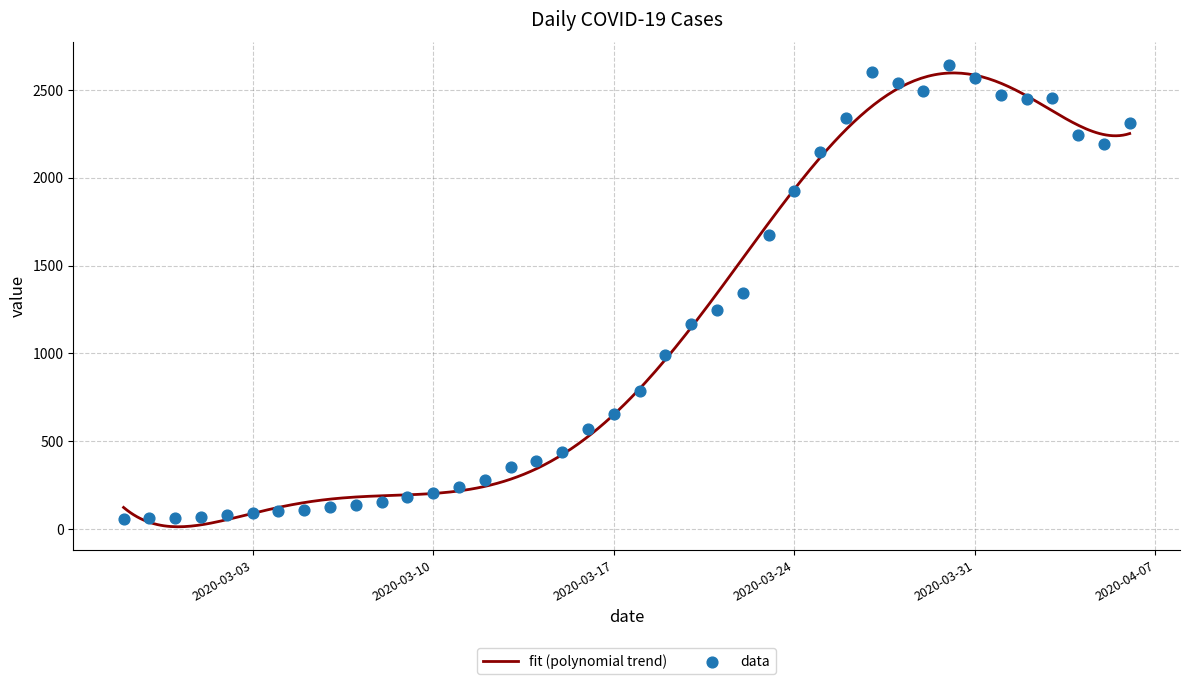

What is the change in value from 2020-03-08 to 2020-03-20?

+1010